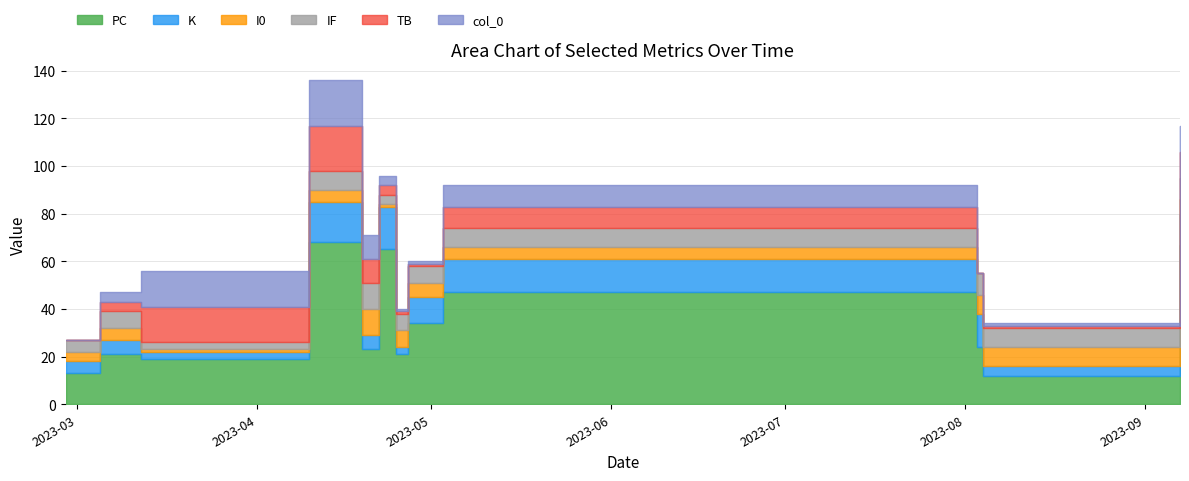

What value does the IF series have at 2023-08-04?

8